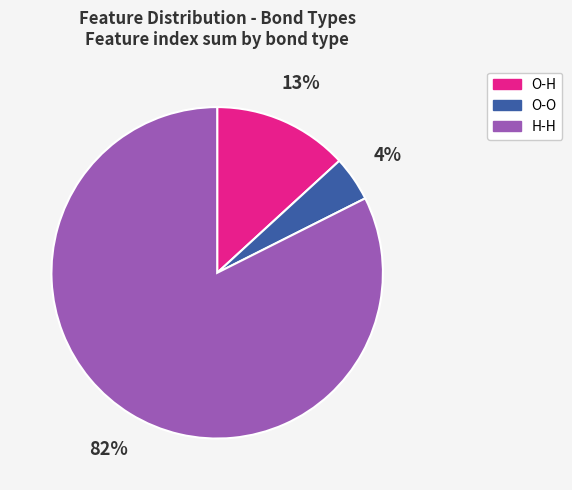

Rank the categories by value from lowest to highest.

O-O, O-H, H-H